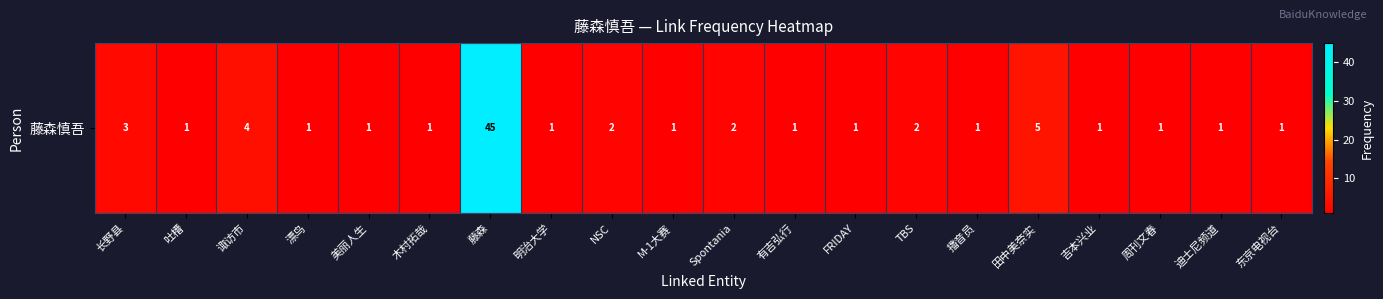

What value does the data have at 美丽人生?

1